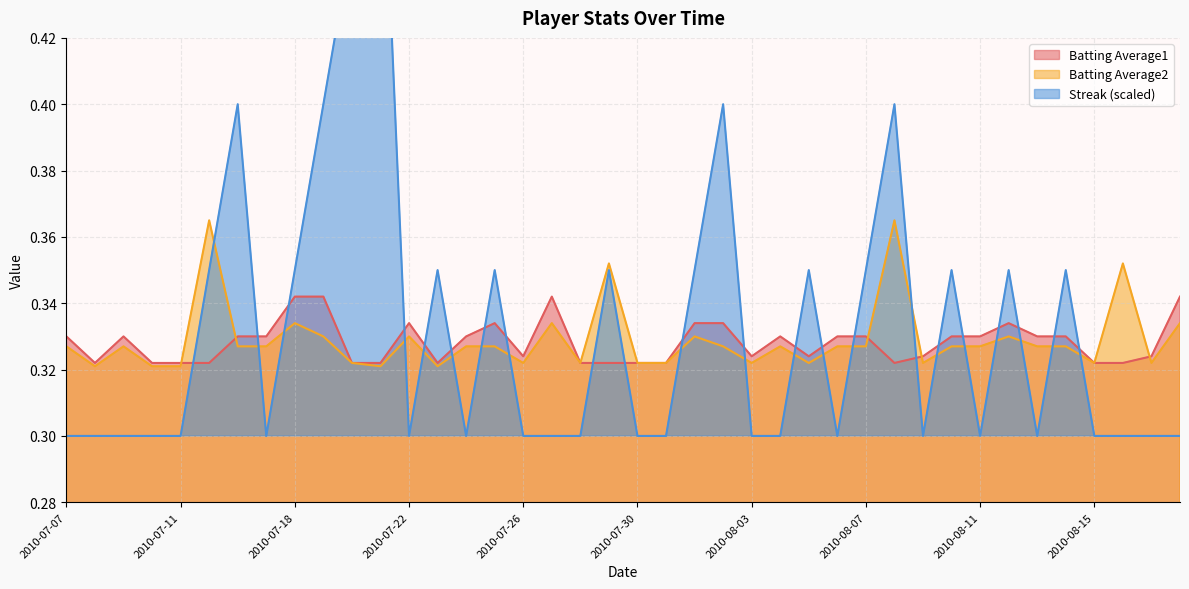

Is the value of Batting Average2 at 2010-08-04 greater than the value of Batting Average1 at 2010-08-10?

No